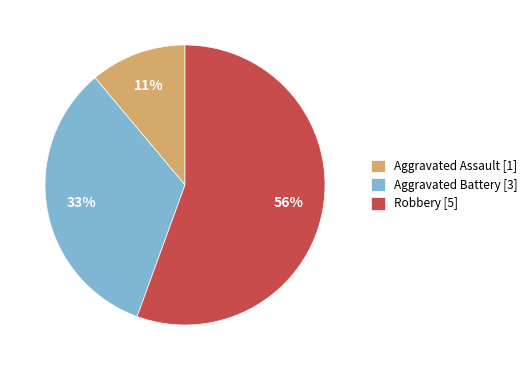

Which category accounts for the majority?

Robbery [5]